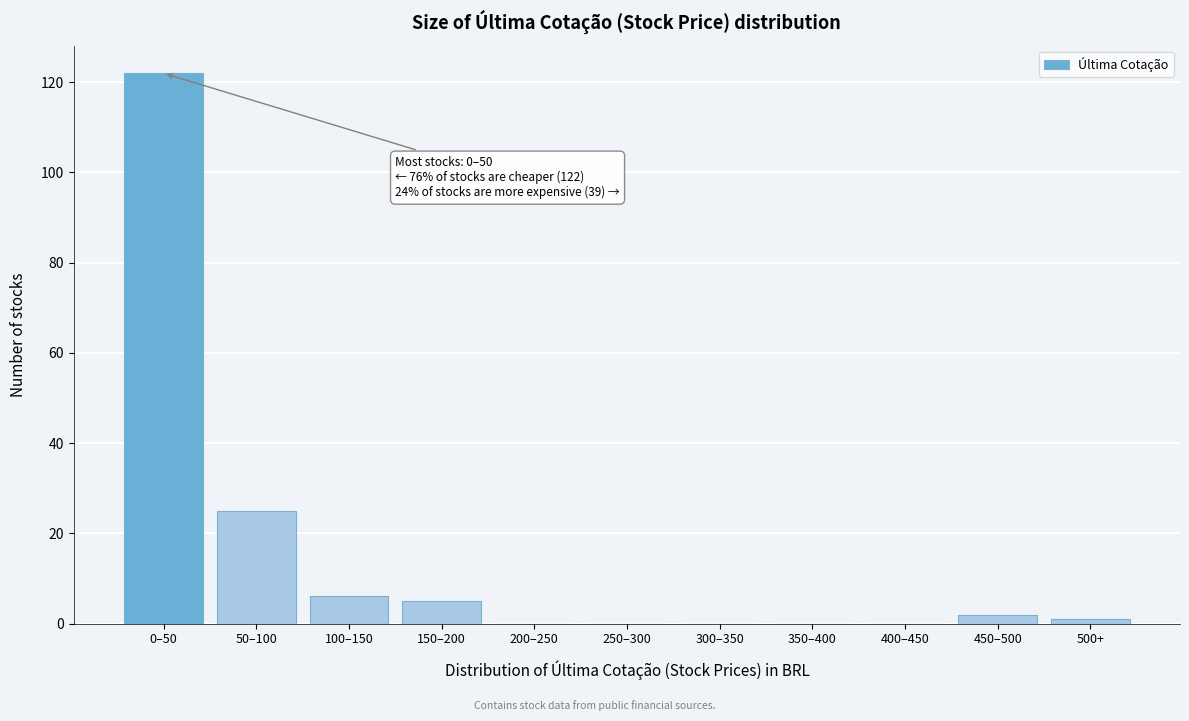

Reading left to right, list all the values displayed in this chart.

0–50=122	50–100=25	100–150=6	150–200=5	200–250=0	250–300=0	300–350=0	350–400=0	400–450=0	450–500=2	500+=1